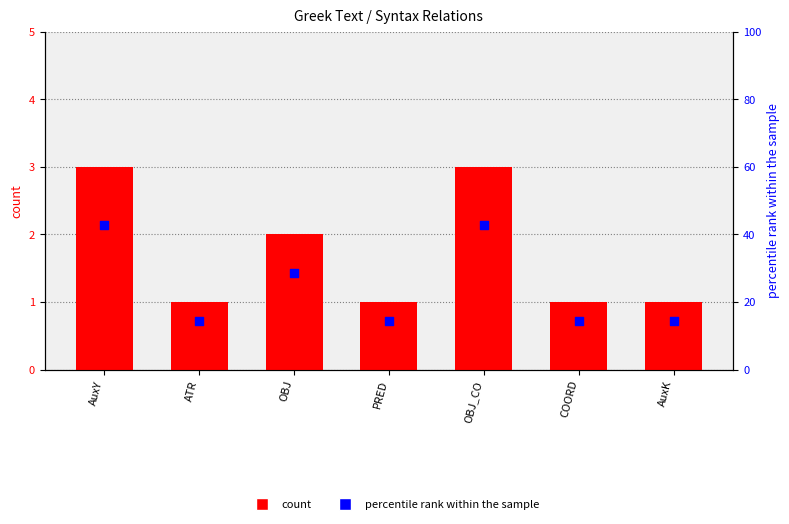

Which series has the largest Y range (max minus min)?

percentile rank within the sample